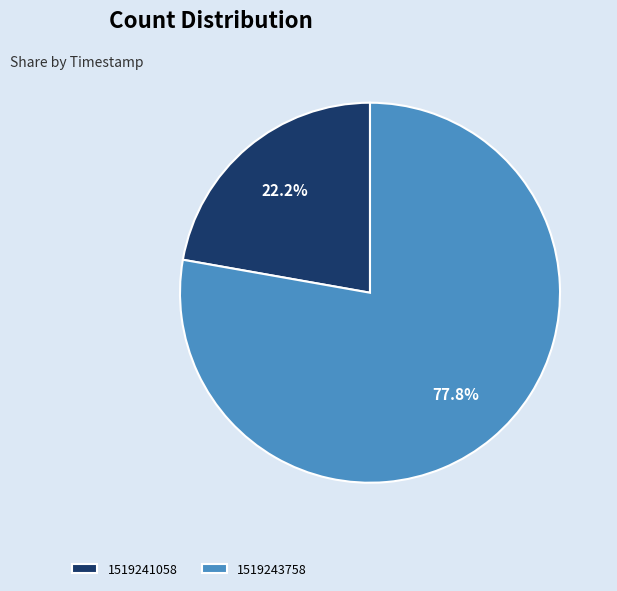

What is the total percentage of 1519243758 and 1519241058?

100.0%